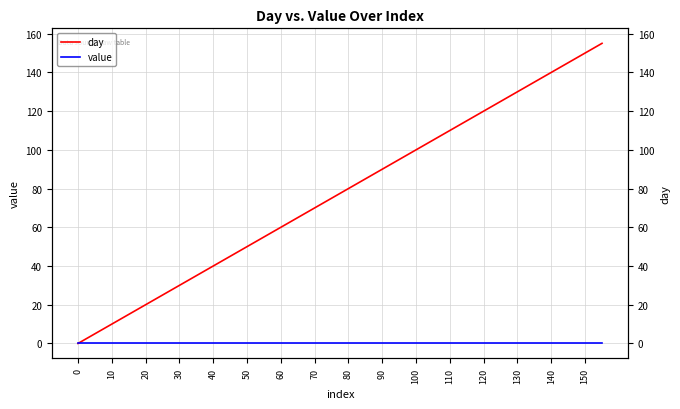

How many positive values does the day series have?

31